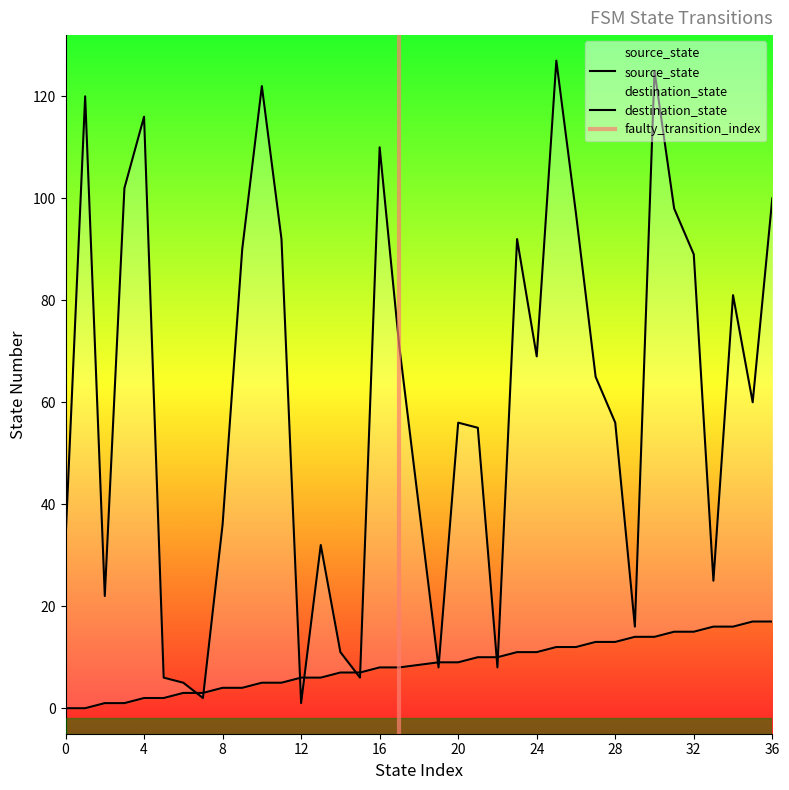

How many data points in source_state are above 9?

16